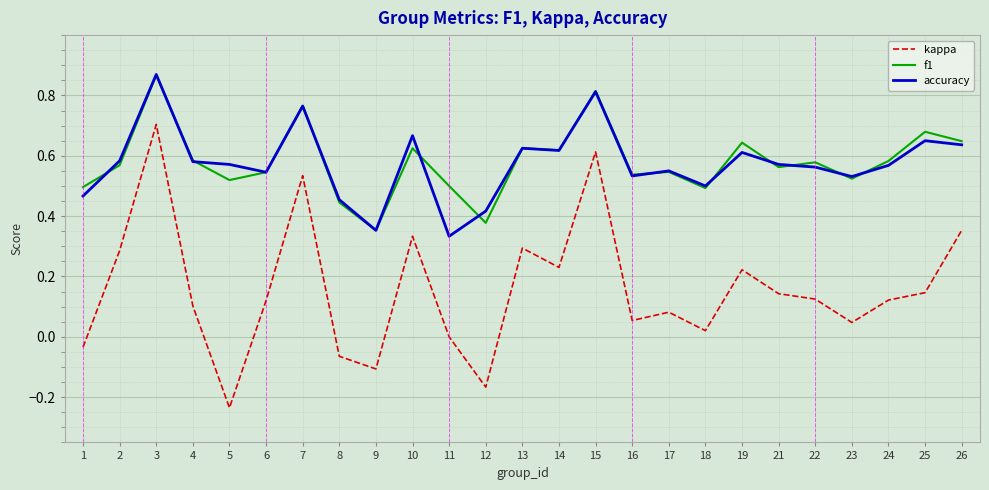

True or false: kappa has a value of 0.1 at 22.

True